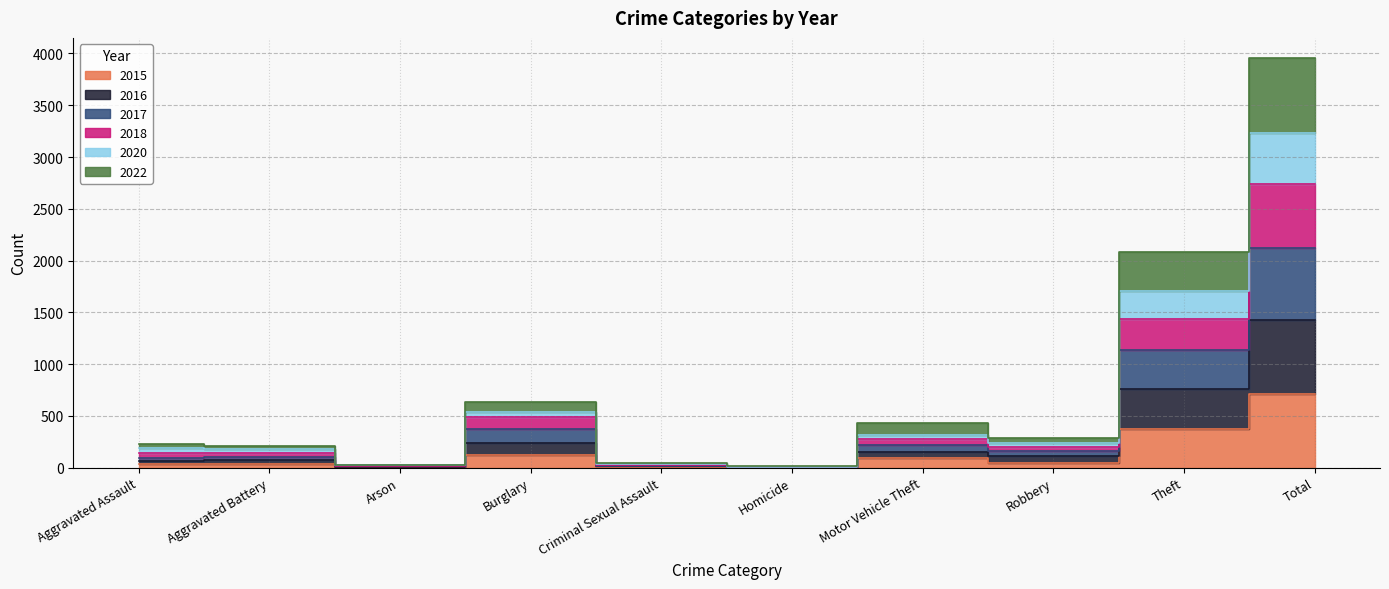

What is the difference between the 2020 values at Burglary and Motor Vehicle Theft?

209